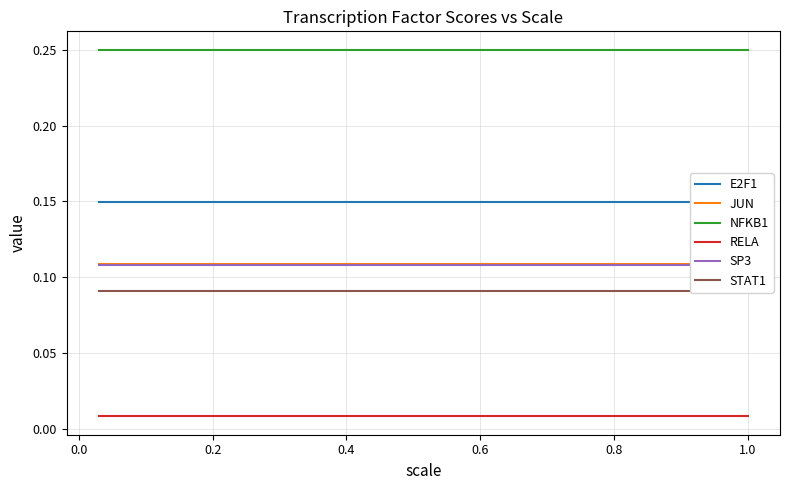

How many lines are shown in the chart?

6